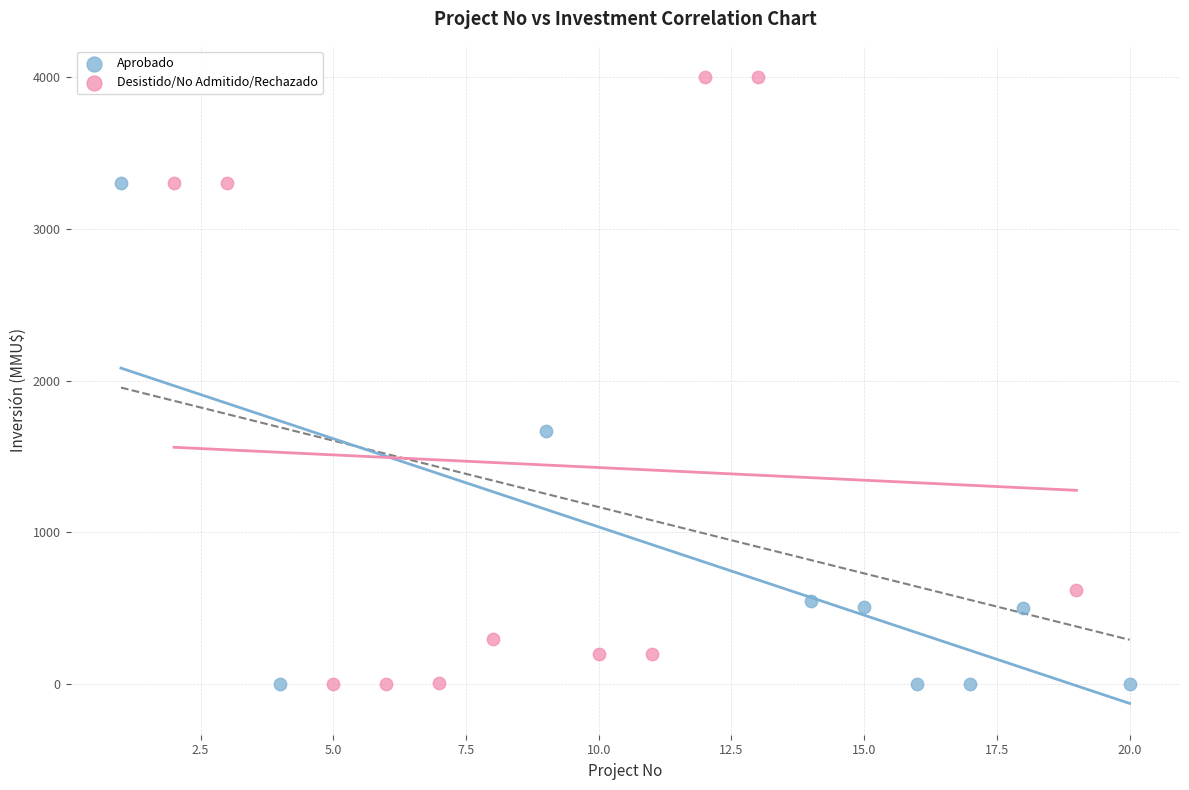

Which series reaches the maximum Y coordinate?

Desistido/No Admitido/Rechazado